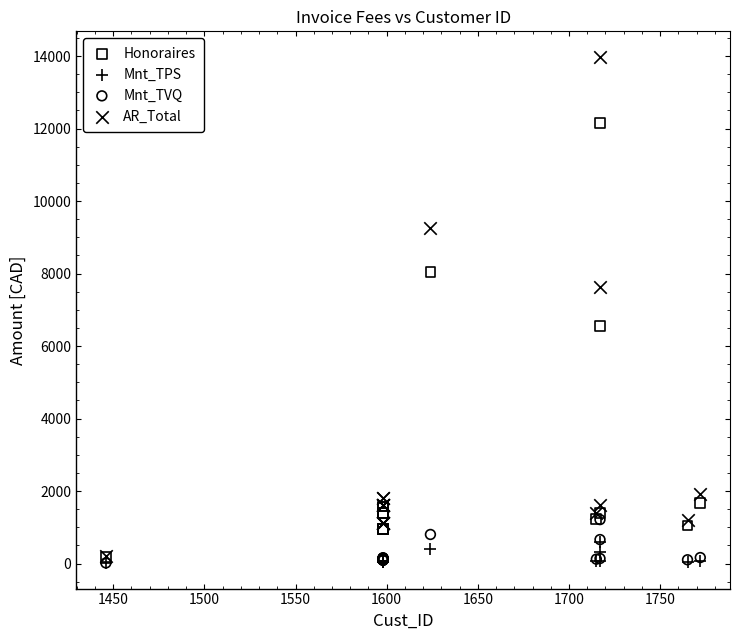

Which series contains the highest Y value?

AR_Total